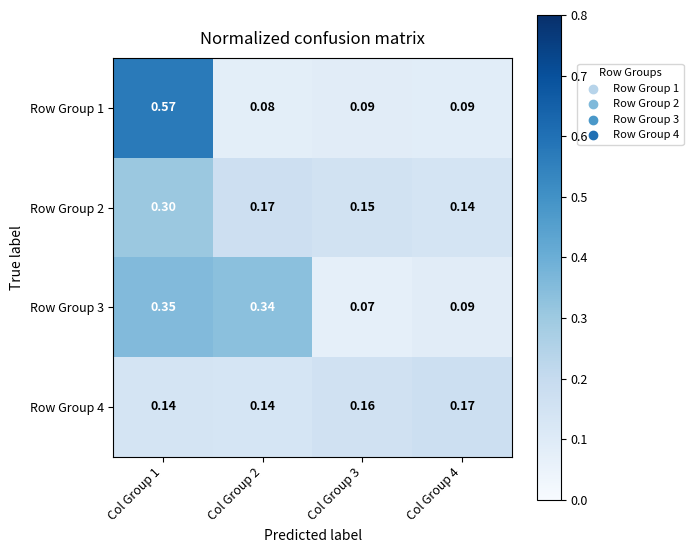

Is the value of Row Group 3 at Col Group 3 greater than the value of Row Group 4 at Col Group 1?

No